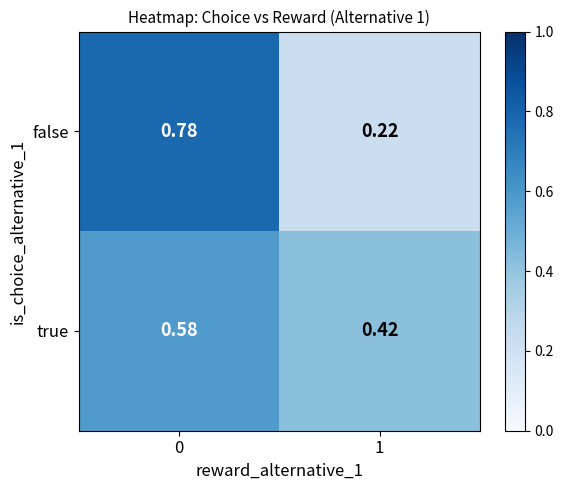

Between 0 and 1, which series saw the biggest shift?

false